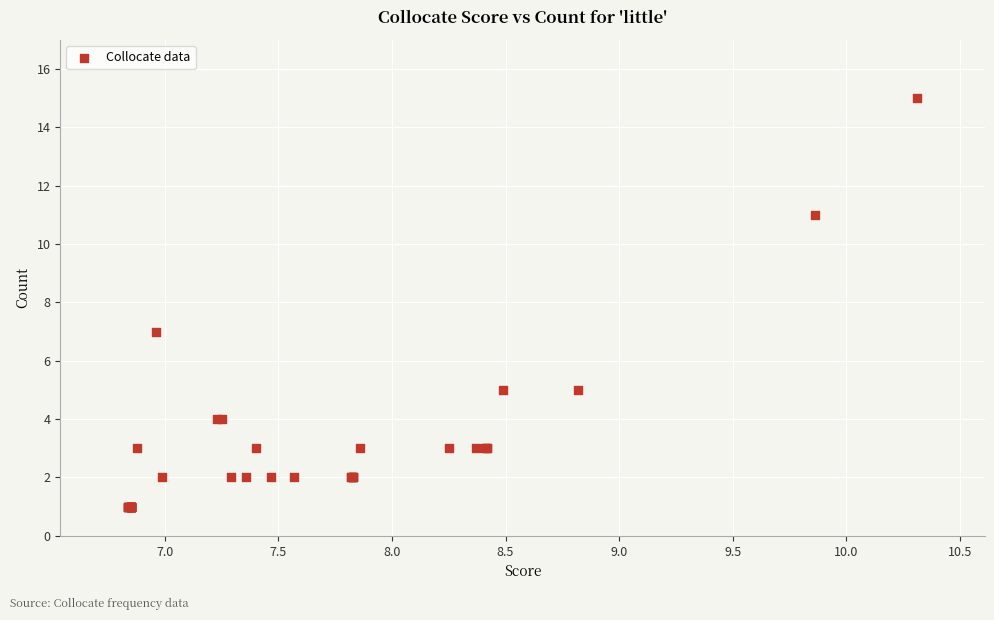

What Y value in the scatter plot is closest to 8?

7